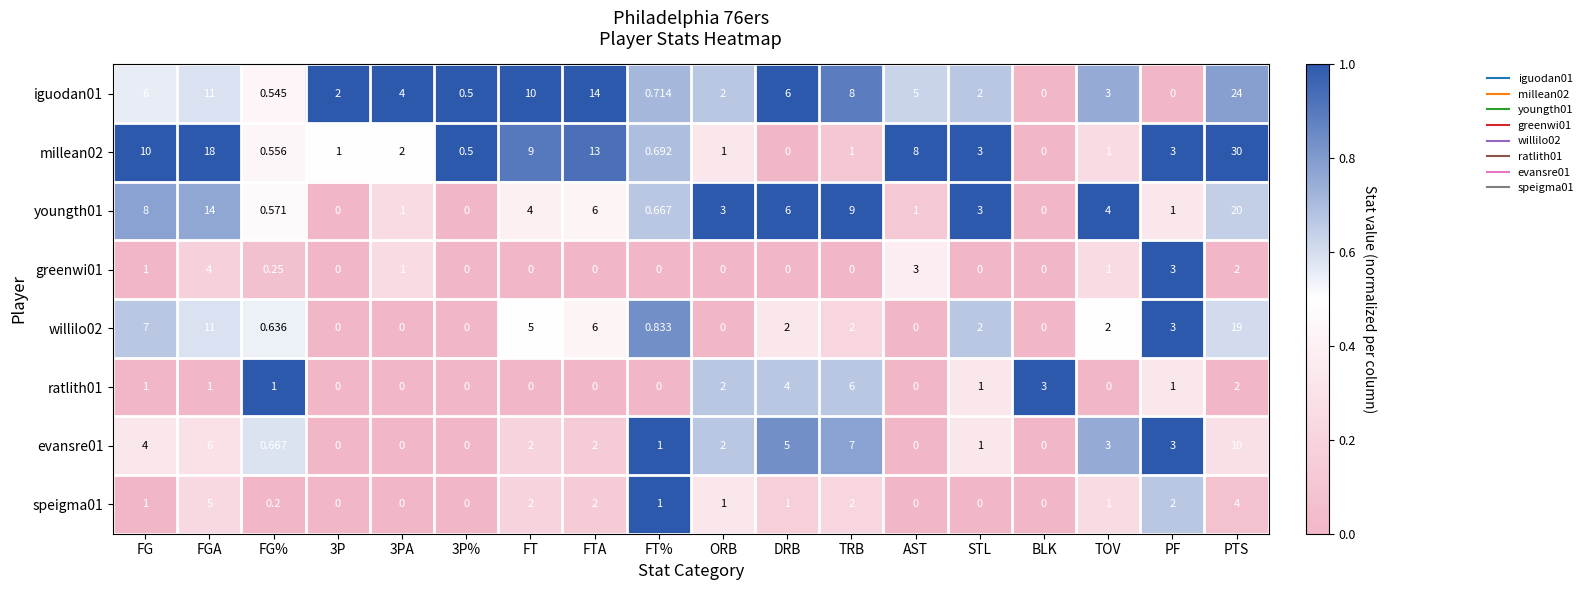

At which category does the chart reach its peak across all series?

PTS